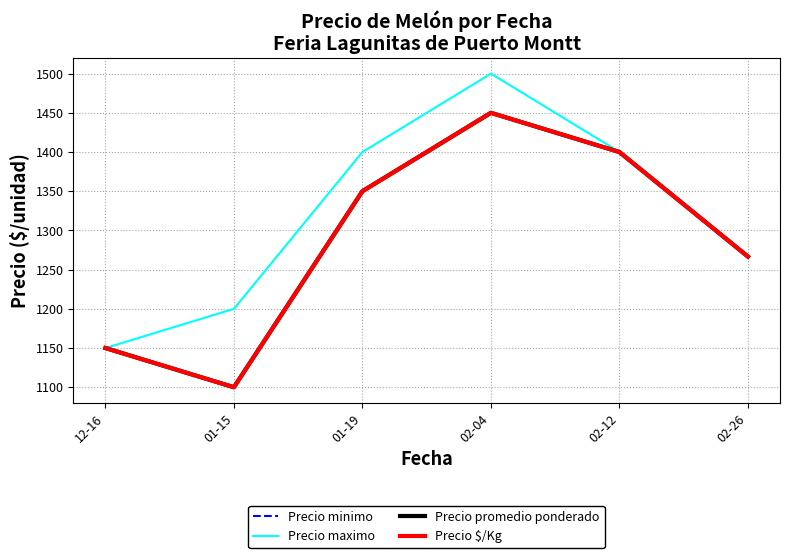

True or false: Precio maximo has a value of 1500.0 at 02-04.

True